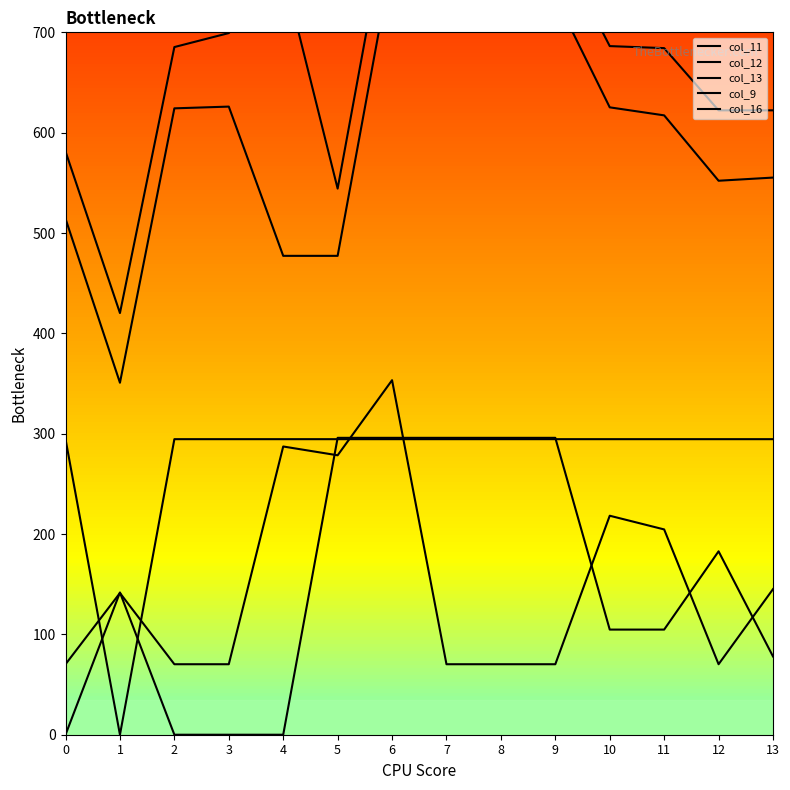

At which category does col_13 reach its first local peak?

1